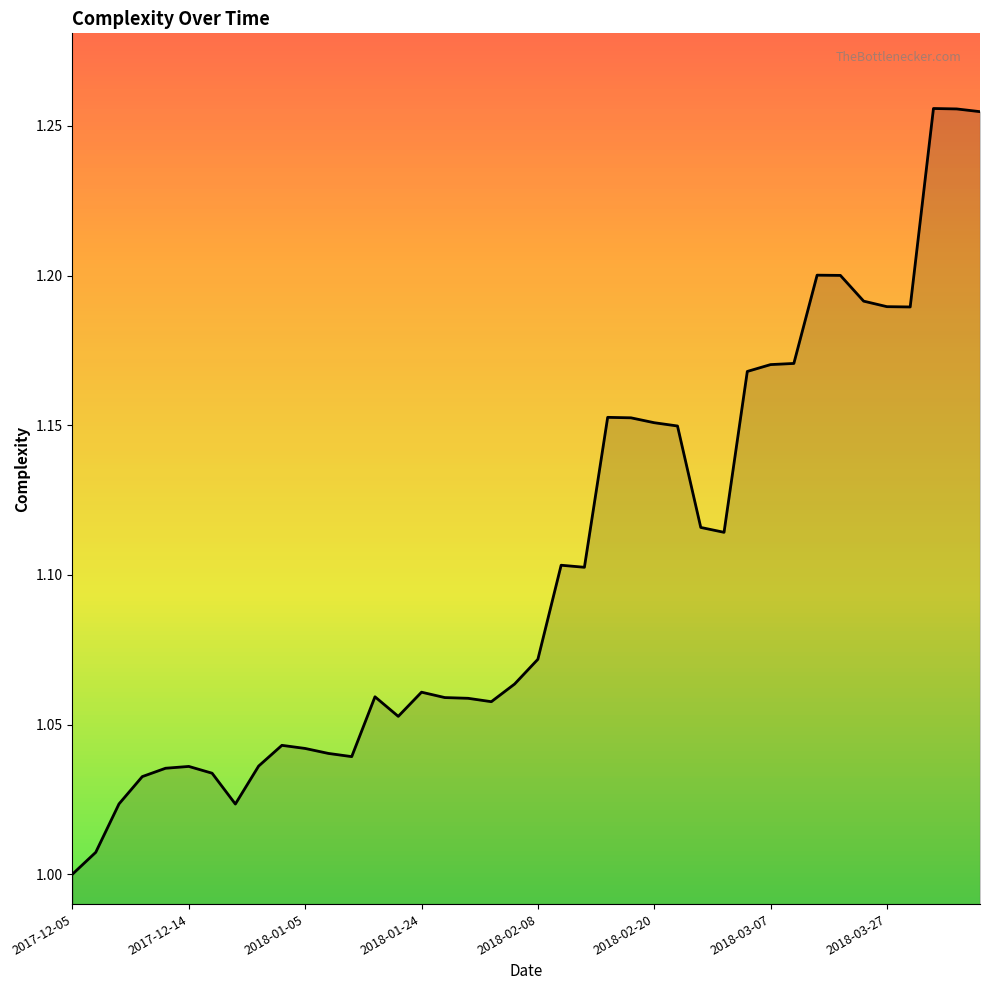

How many points are lower than both their immediate neighbors (excluding endpoints)?

7